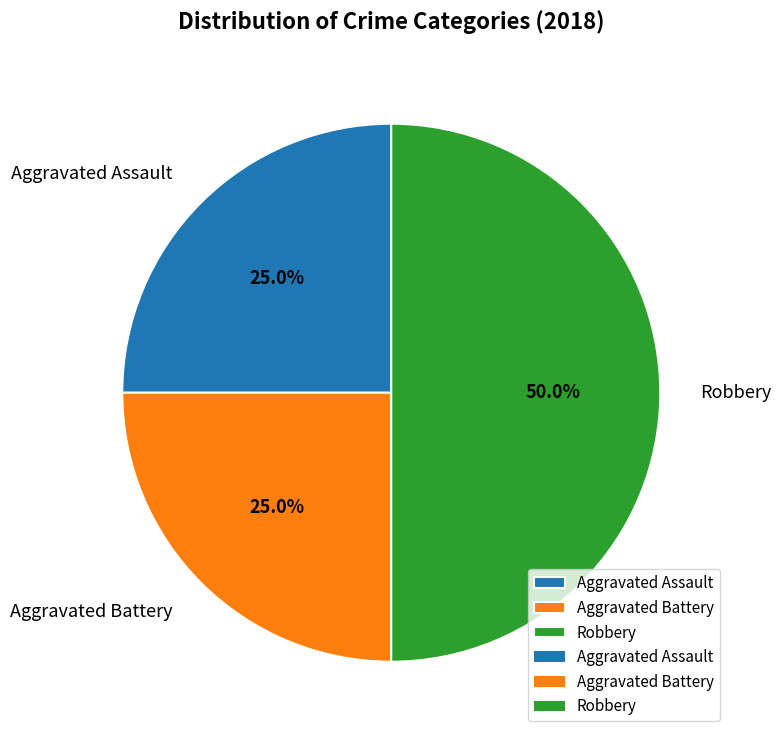

Is the sum of Aggravated Battery and Robbery greater than half?

Yes